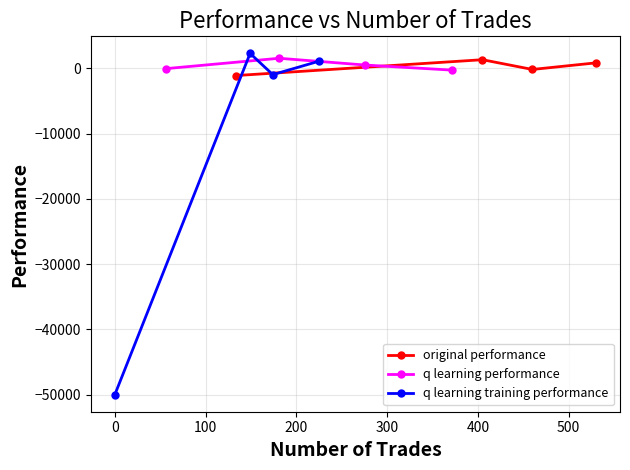

What is the highest value of the original performance series?

1318.4